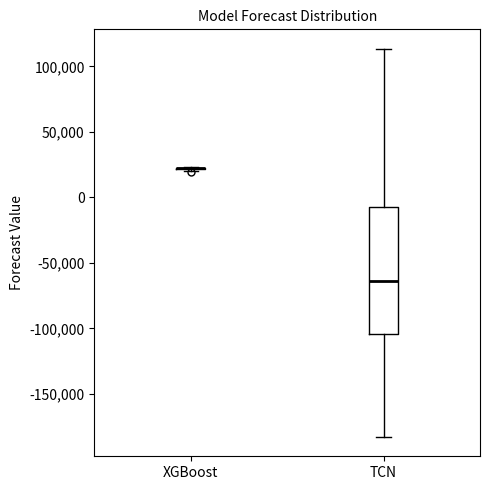

Reading left to right, read every box against the y-axis: the position of its median line, the range the box covers, and the ends of its whiskers. The values are not printed on the chart, so give them approximately, as read against the axis.

XGBoost: box collapsed to a line at 25000, whiskers 20000 to 25000
TCN: median -65000, box -105000 to -5000, whiskers -185000 to 115000